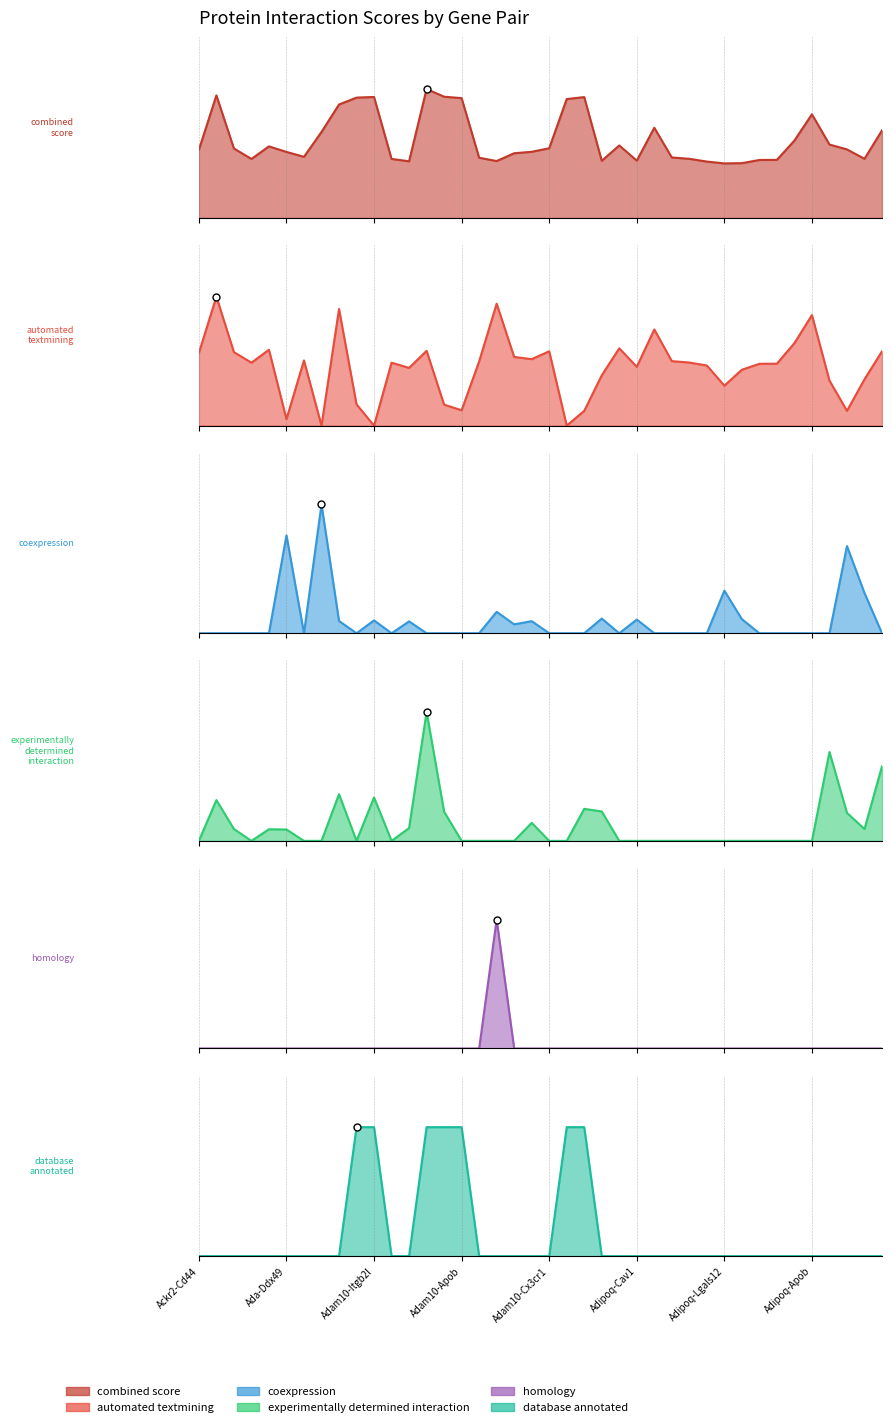

Which series changed the most between Ackr2-Flt3l and Aif1-Nos2?

experimentally_determined_interaction